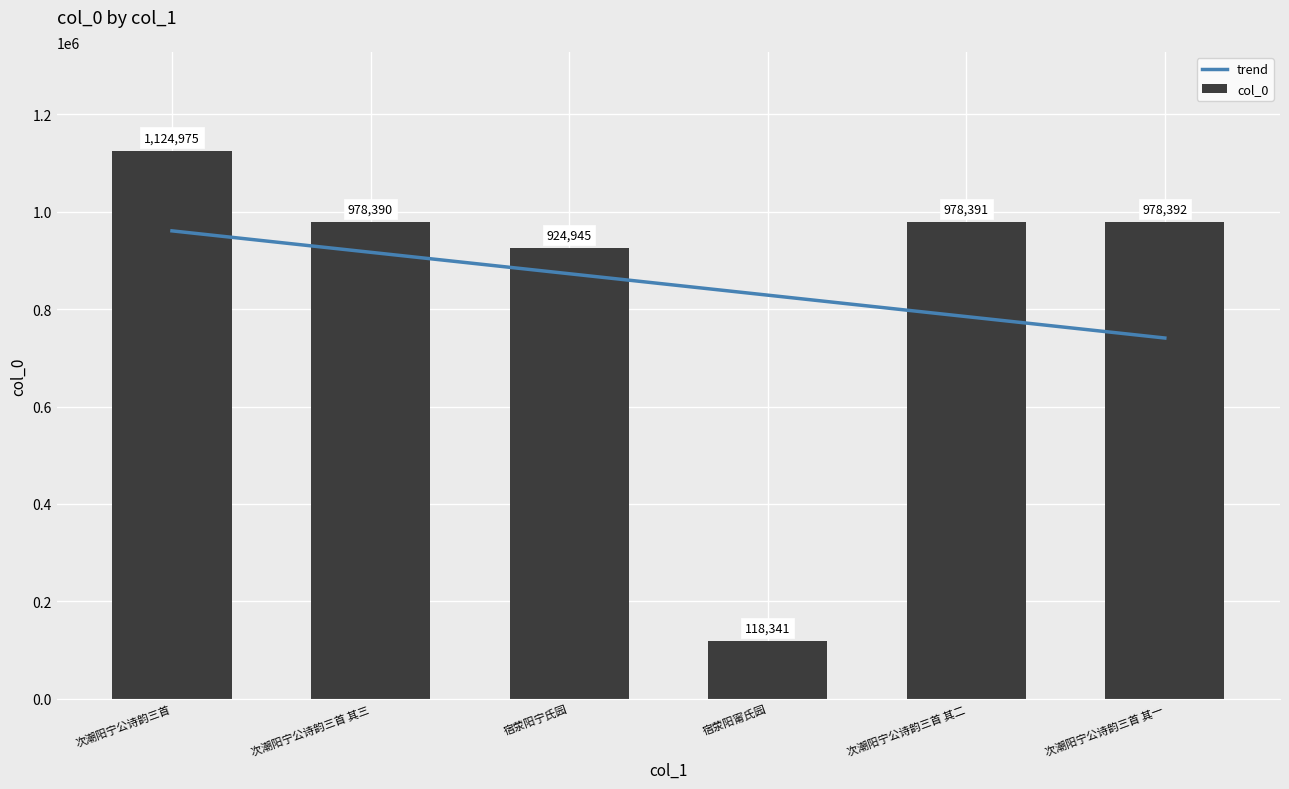

True or false: col_0 has a value of 118341 at 宿荥阳甯氏园.

True